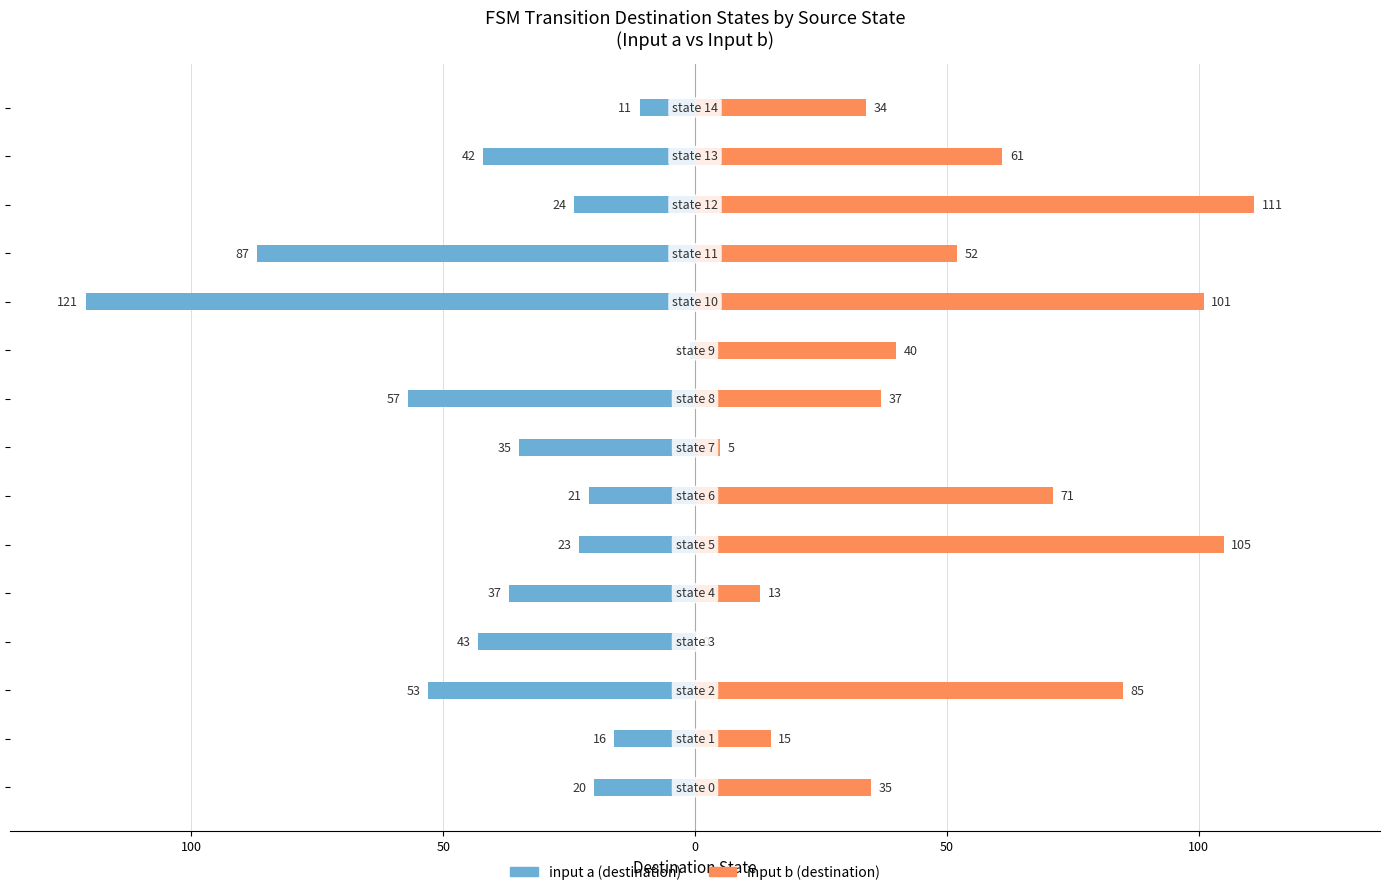

Does the chart contain any negative values?

Yes